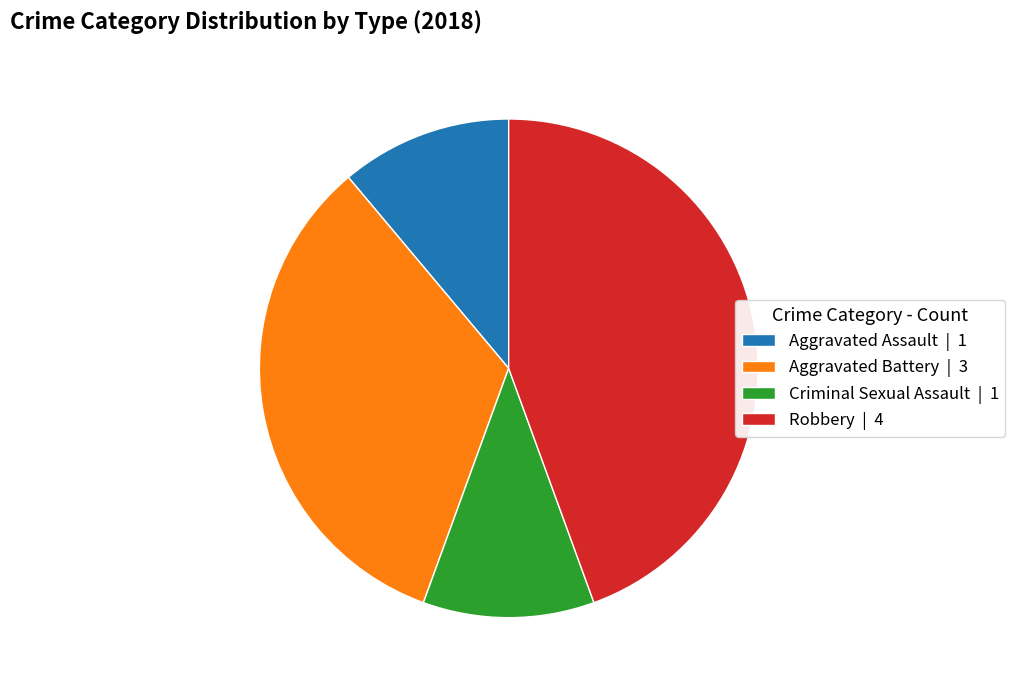

Is there a majority slice in this chart?

No